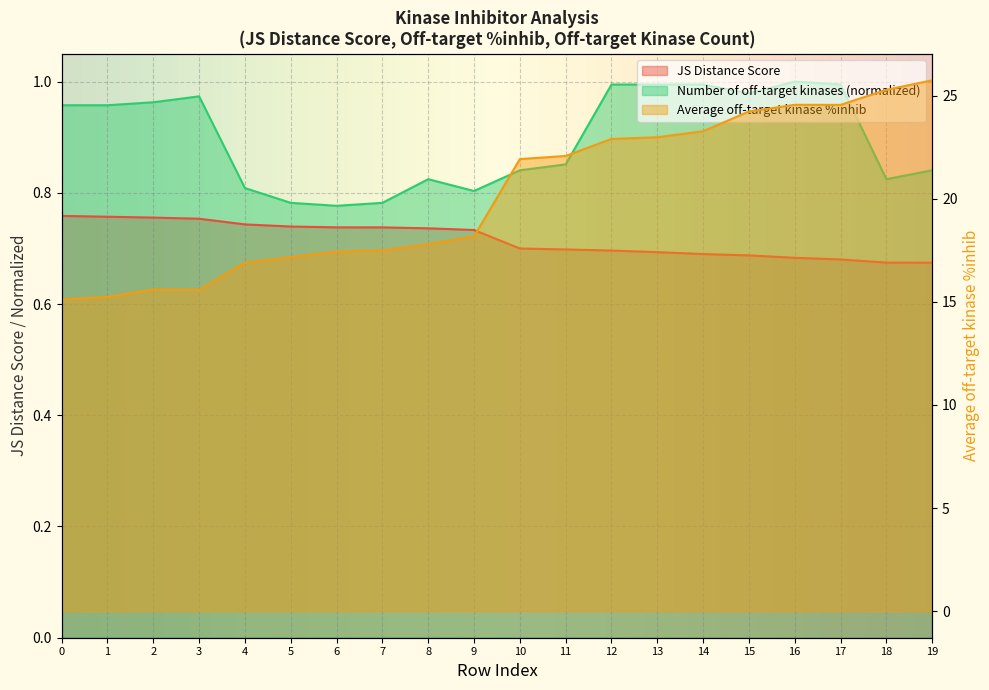

Where is the first local minimum for Average off-target kinase %inhib?

3